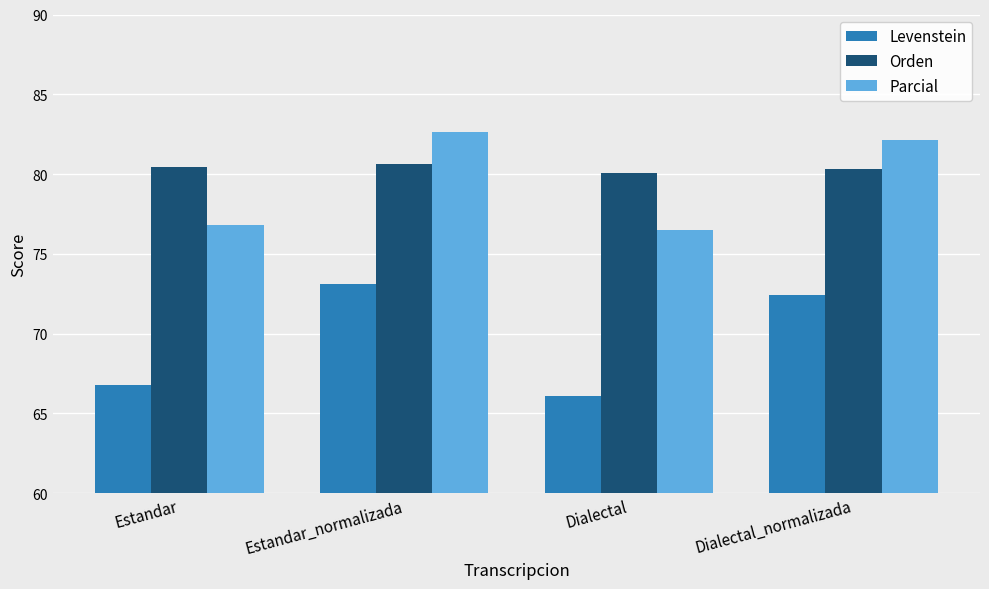

Is it true that Levenstein equals 66.1 at Dialectal?

True